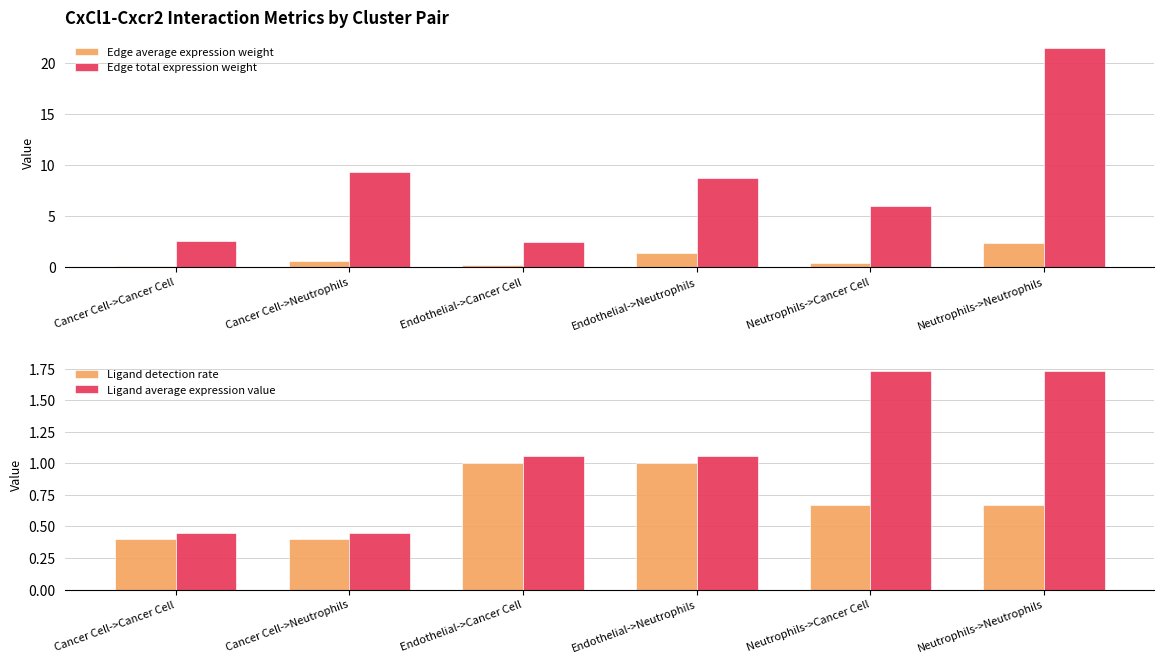

How many data points in Edge total expression weight are less than 8?

3